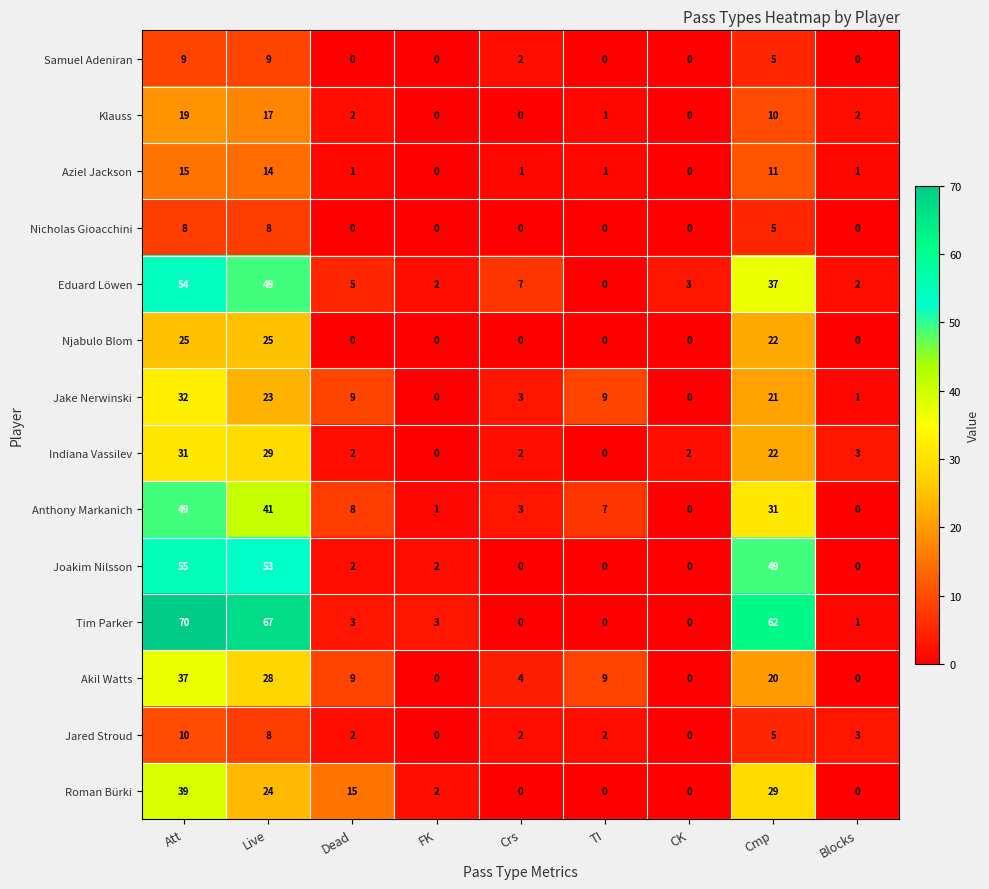

Count the number of categories in the chart.

9